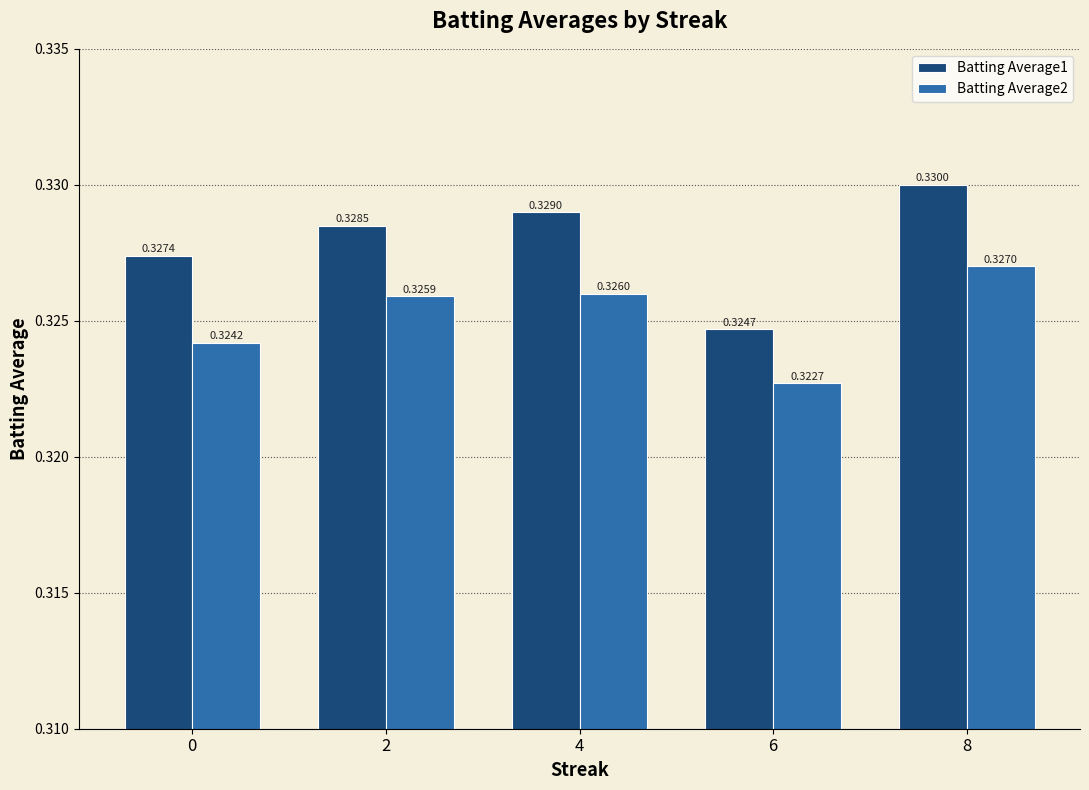

The Batting Average1 series shows 0.5 at 0. True or false?

False